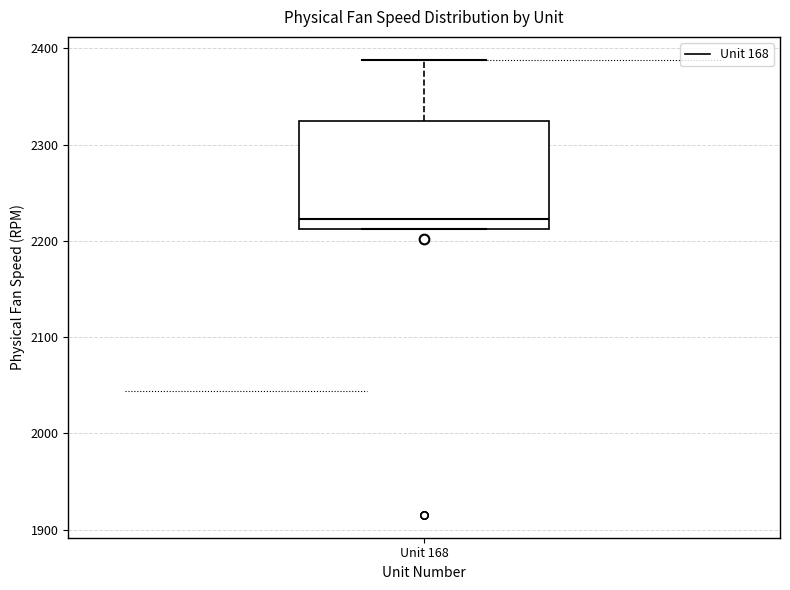

Transcribe this box plot: give where the median line is, the range the box spans, and where the two whiskers end, as read against the y-axis. The values are not printed on the chart, so give them approximately, as read against the axis.

median 2220, box 2210 to 2320, whiskers 2210 to 2390